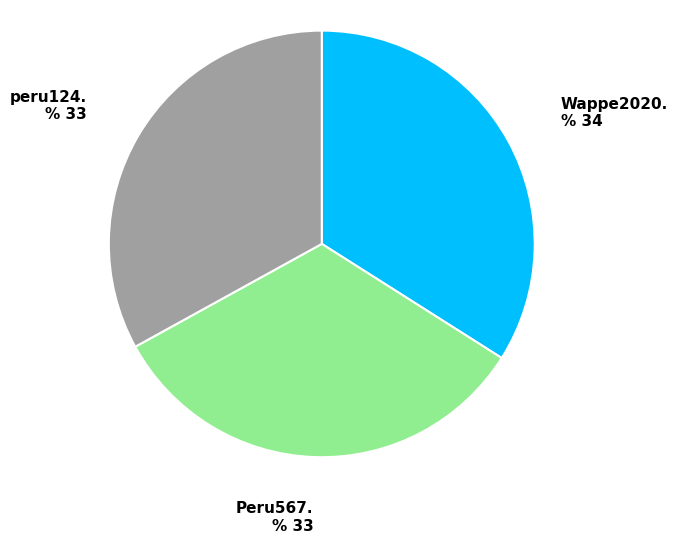

Does peru124. represent more than half of the total?

No